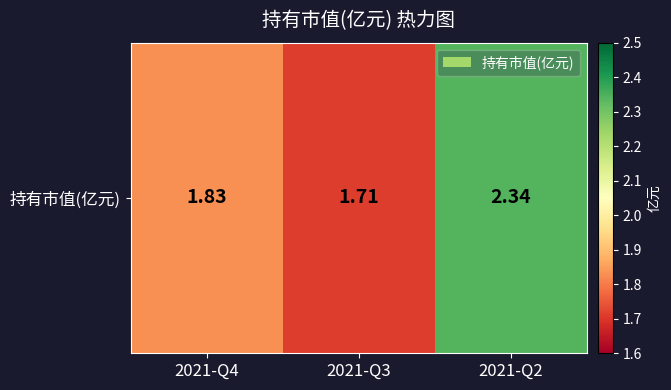

What is the change in value from 2021-Q4 to 2021-Q3?

-0.1